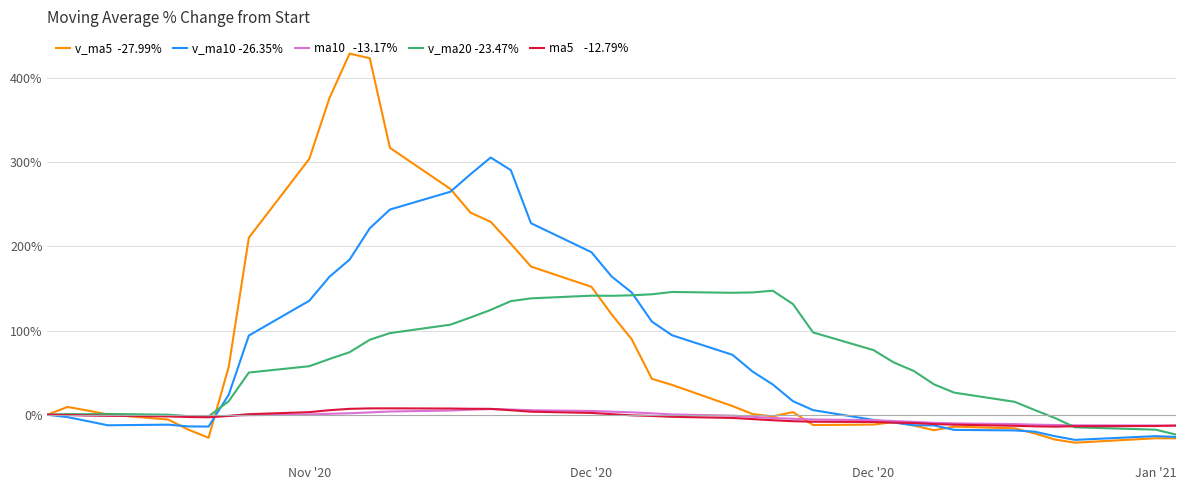

What is the minimum value shown in the chart?

-33.2